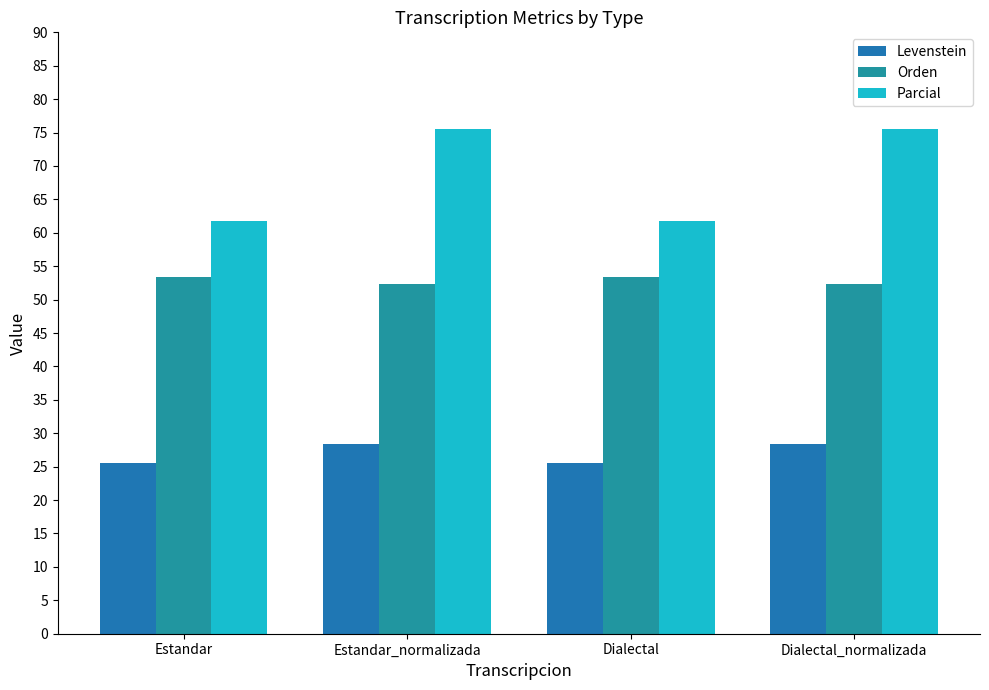

Which series has the widest spread of values?

Parcial